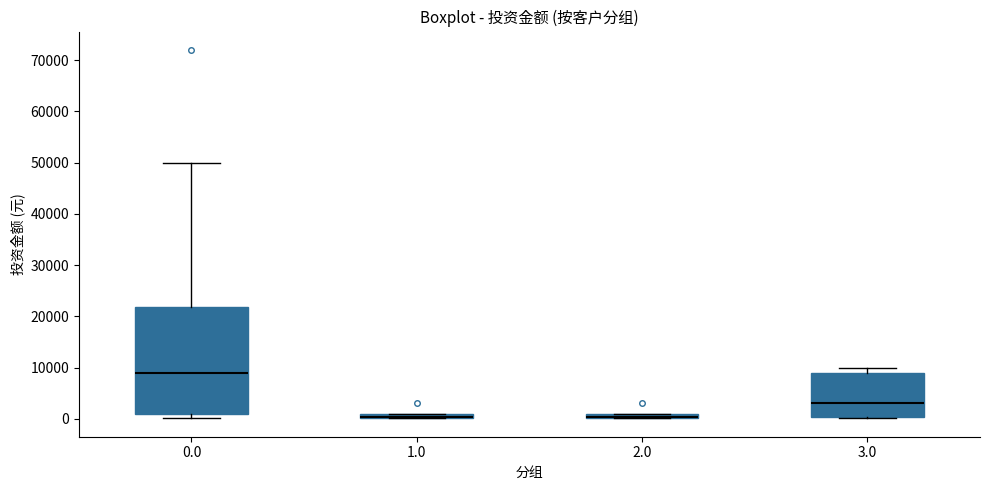

Comparing the boxes themselves (not the whiskers), which one is the tallest?

0.0